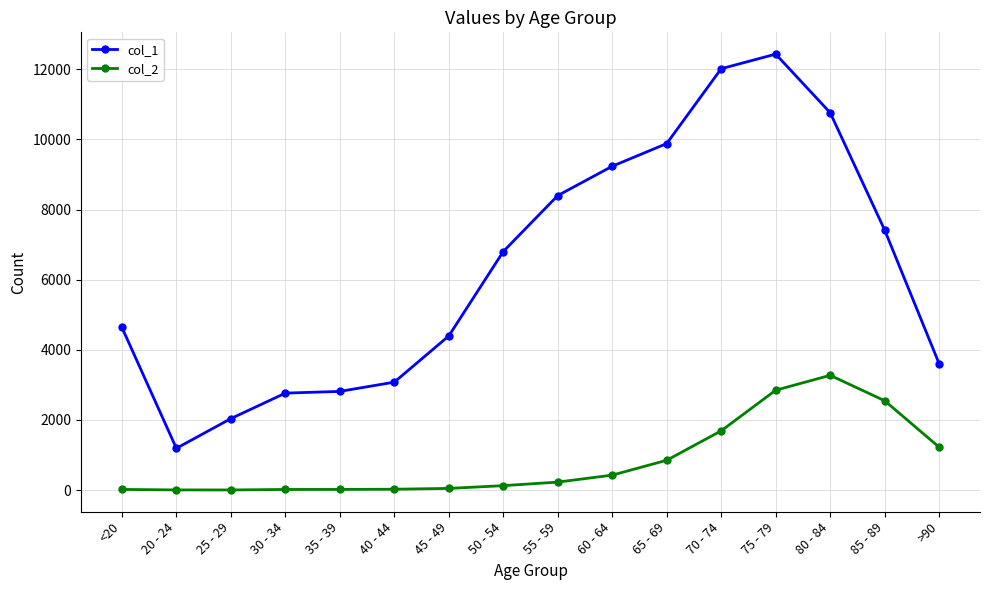

Between 40 - 44 and 80 - 84, which series saw the biggest shift?

col_1